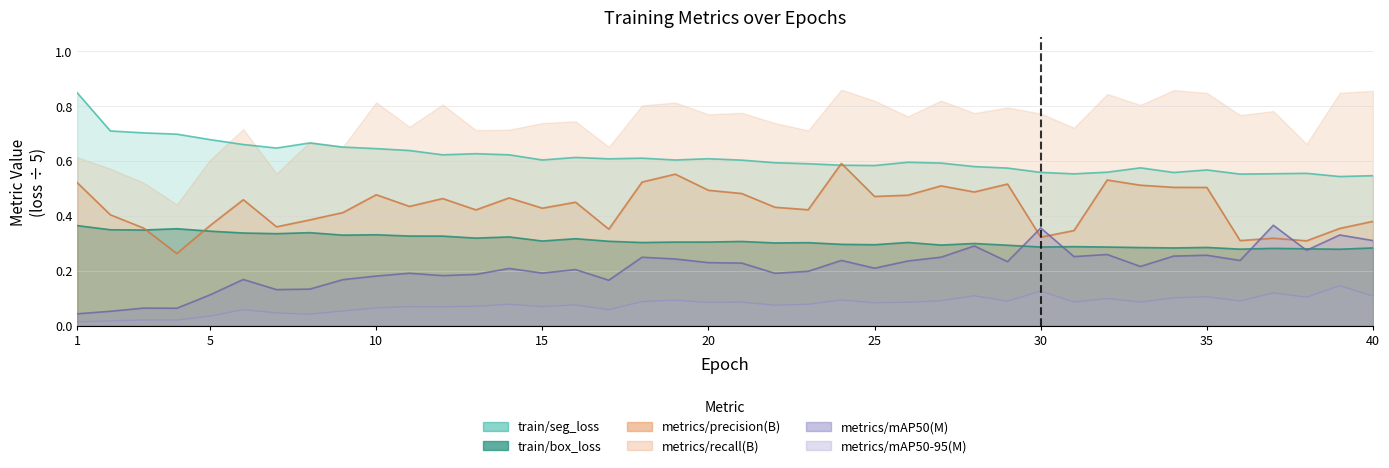

Where is metrics/mAP50(M) nearest to the value 0?

1